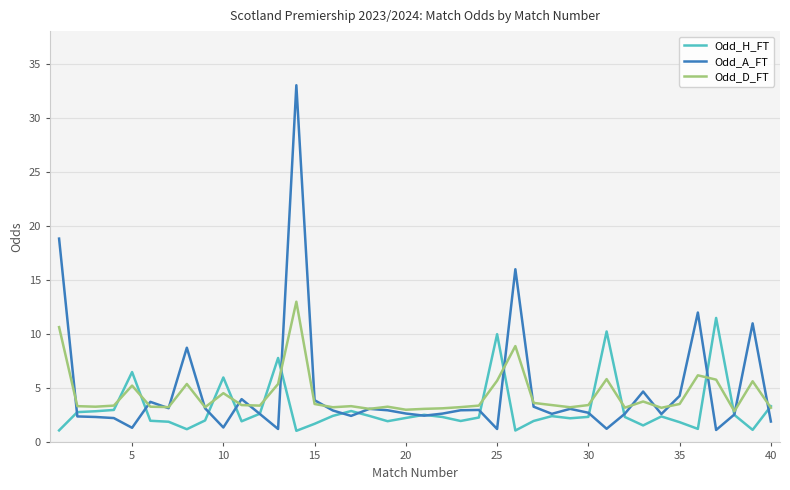

What is the maximum value shown in the chart?

33.0